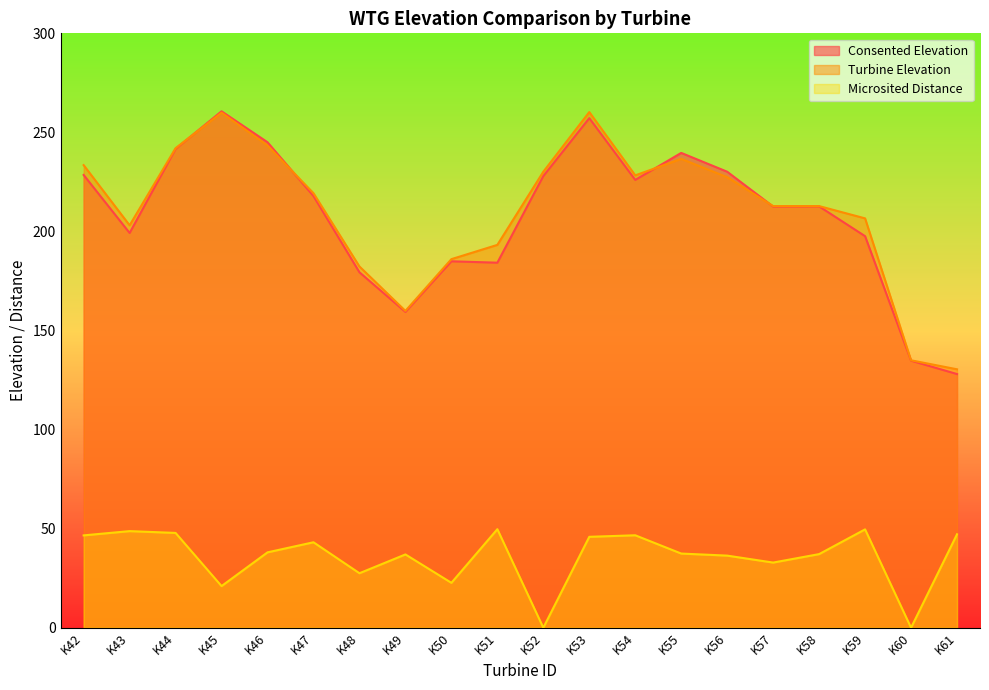

Is the value of Microsited Distance at K43 greater than the value of Turbine Elevation at K45?

No